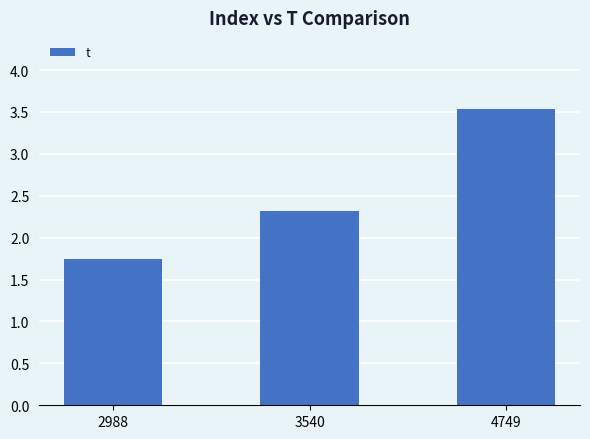

Where does the data first go above 2?

3540